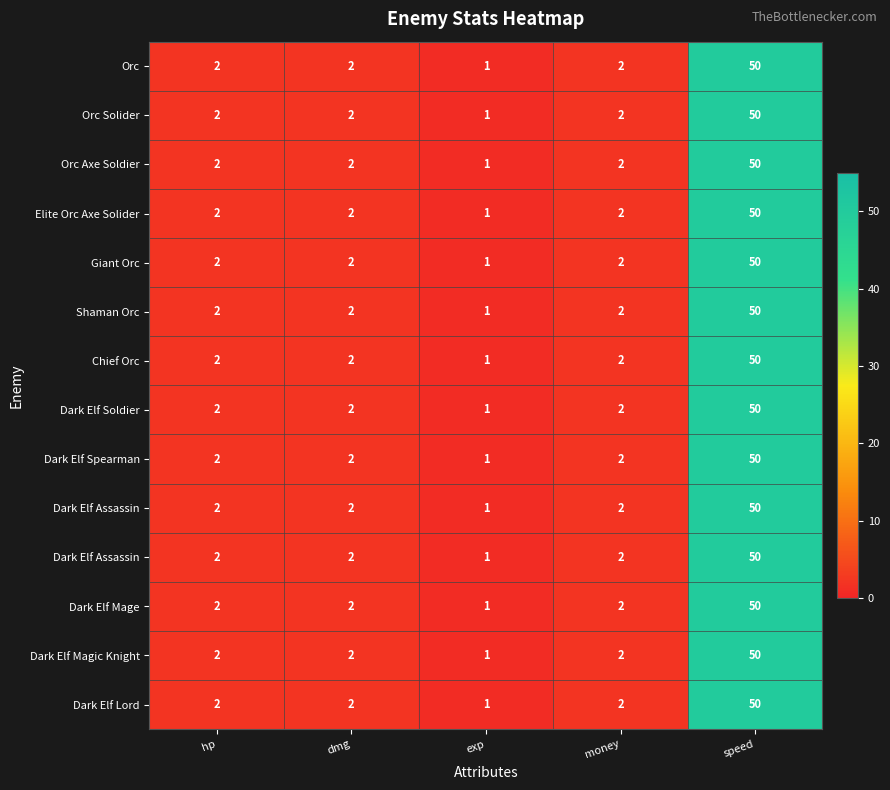

What is the total value across all series at exp?

14